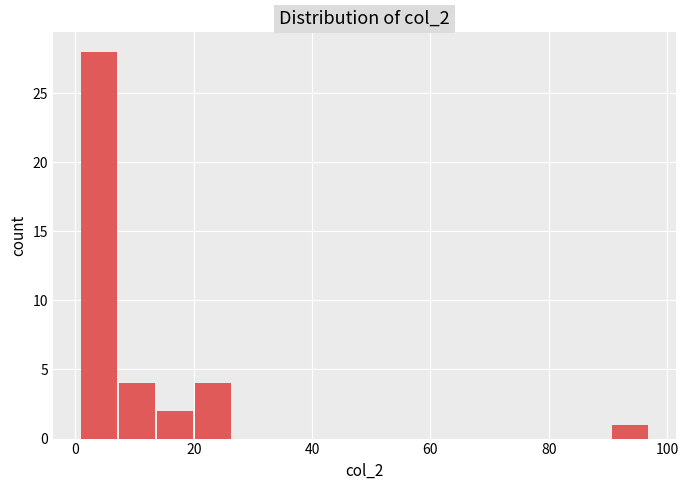

Read against the x-axis, roughly where is the centre of the tallest bar?

4